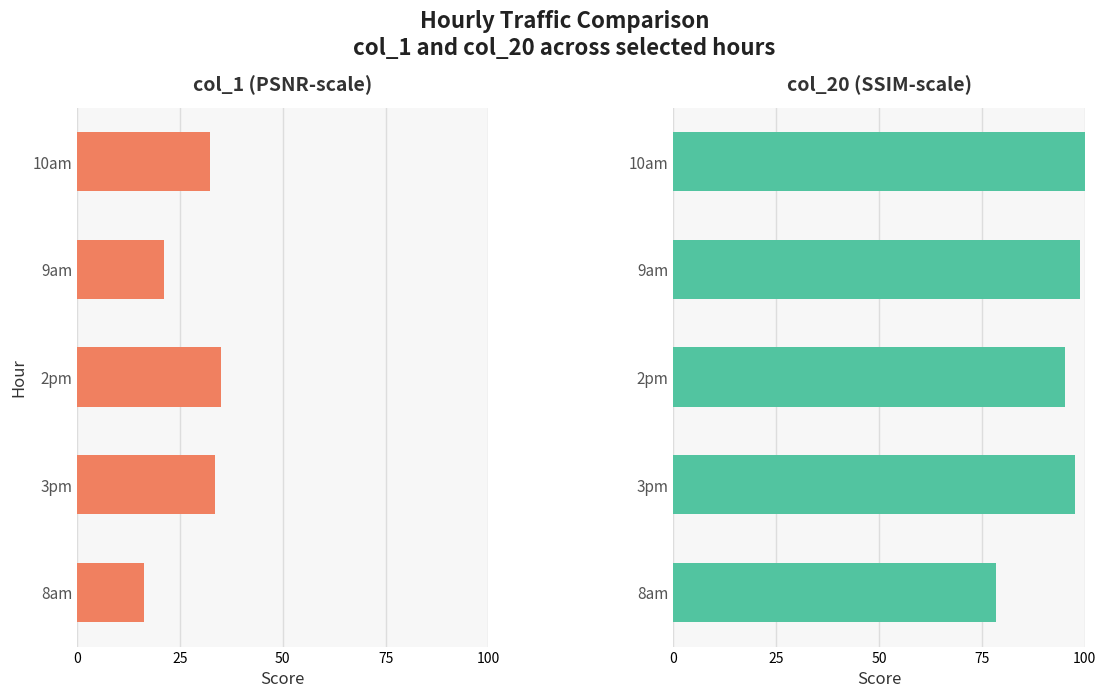

What is the difference between the highest and lowest values at 10am?

67.7